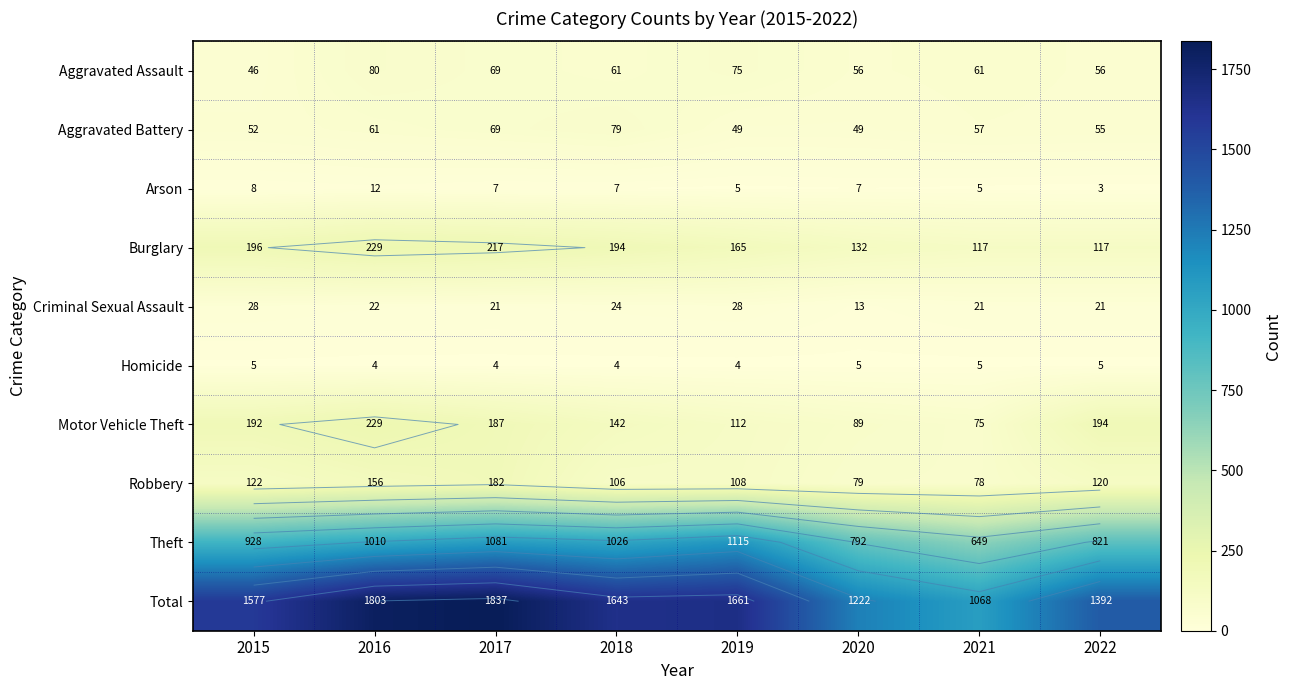

Which has a higher value, 2016 or 2017?

2016